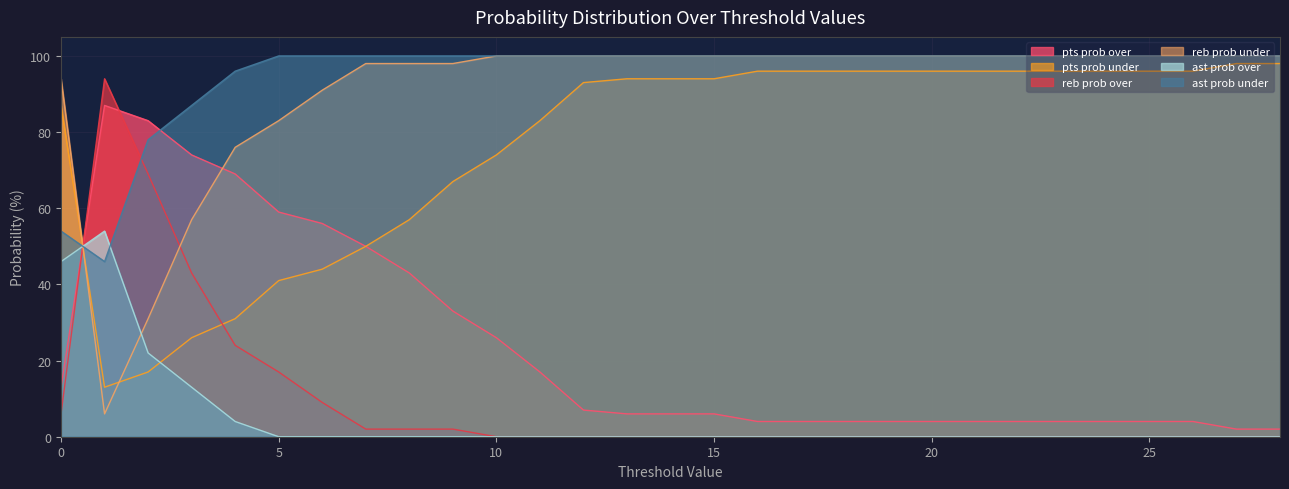

What is the approximate value of reb prob under at 24, to the nearest 5?

100